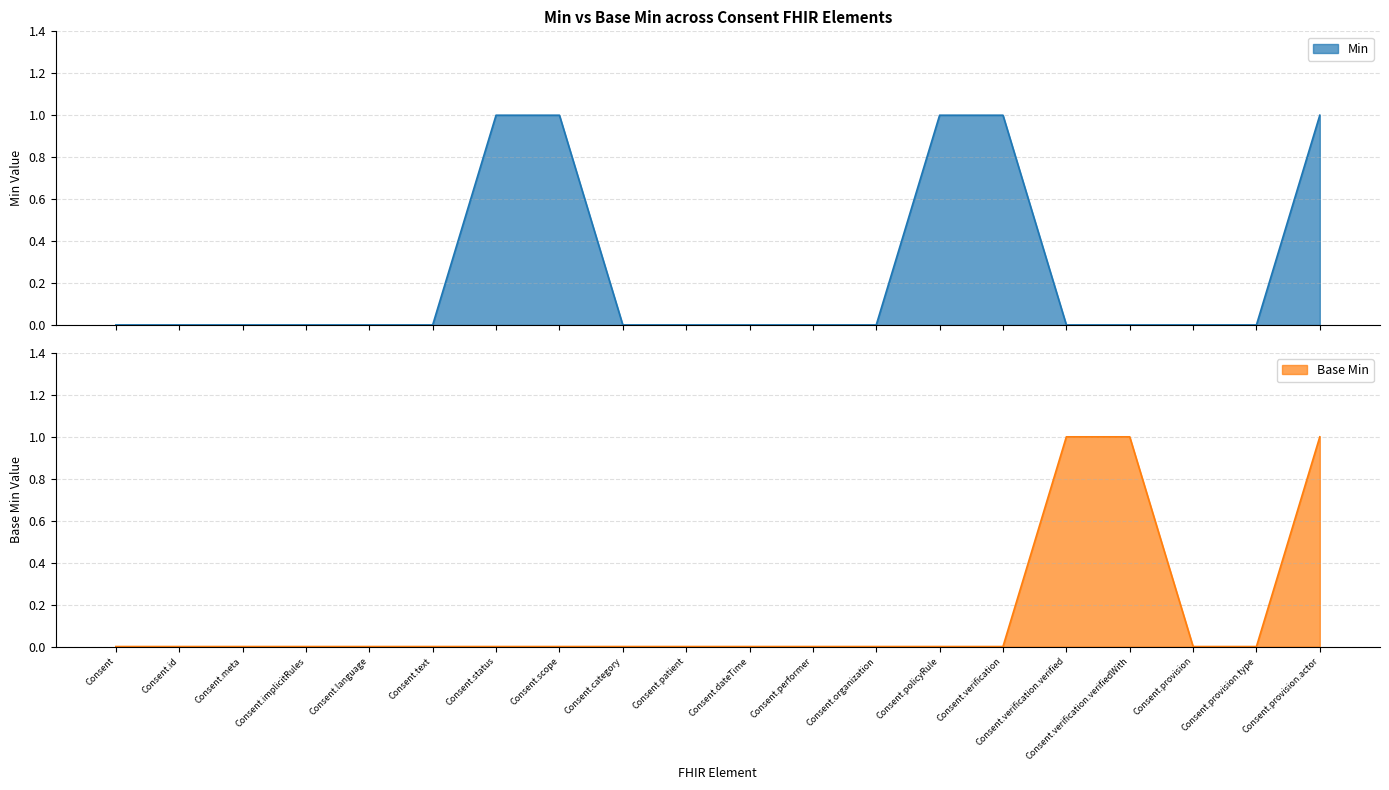

Where is Base Min nearest to the value 0?

Consent